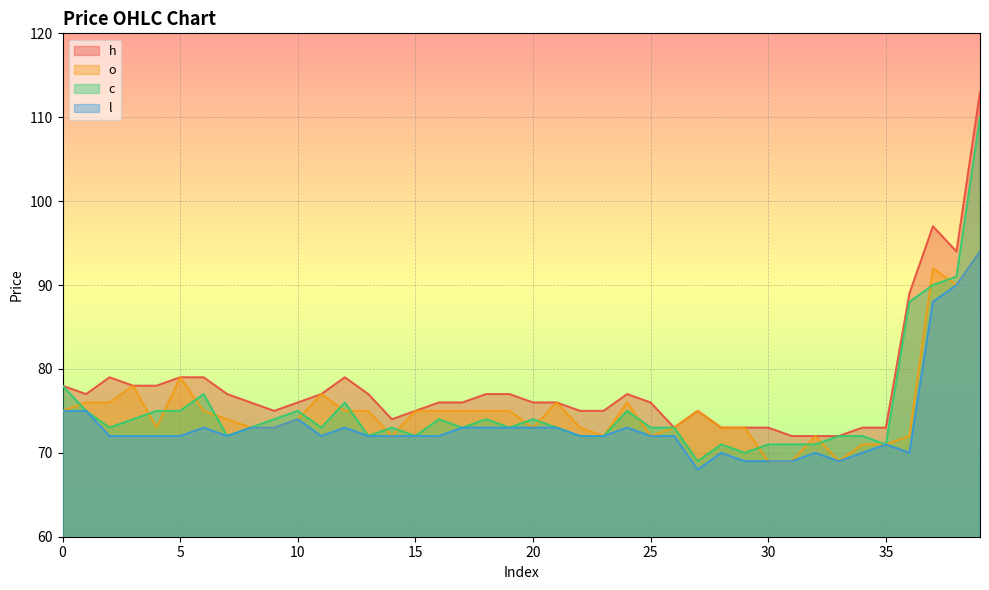

At which category is the sum across all series the highest?

39